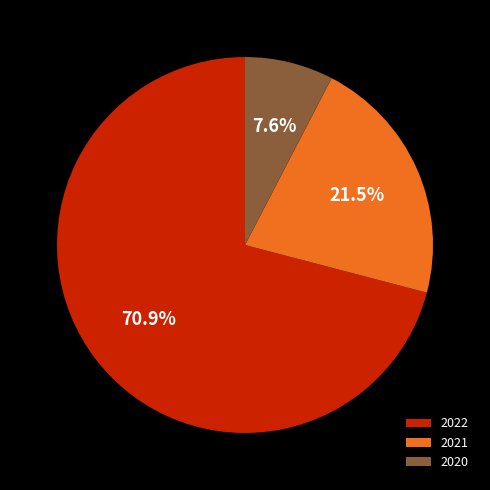

Which category has the biggest portion of the pie?

2022